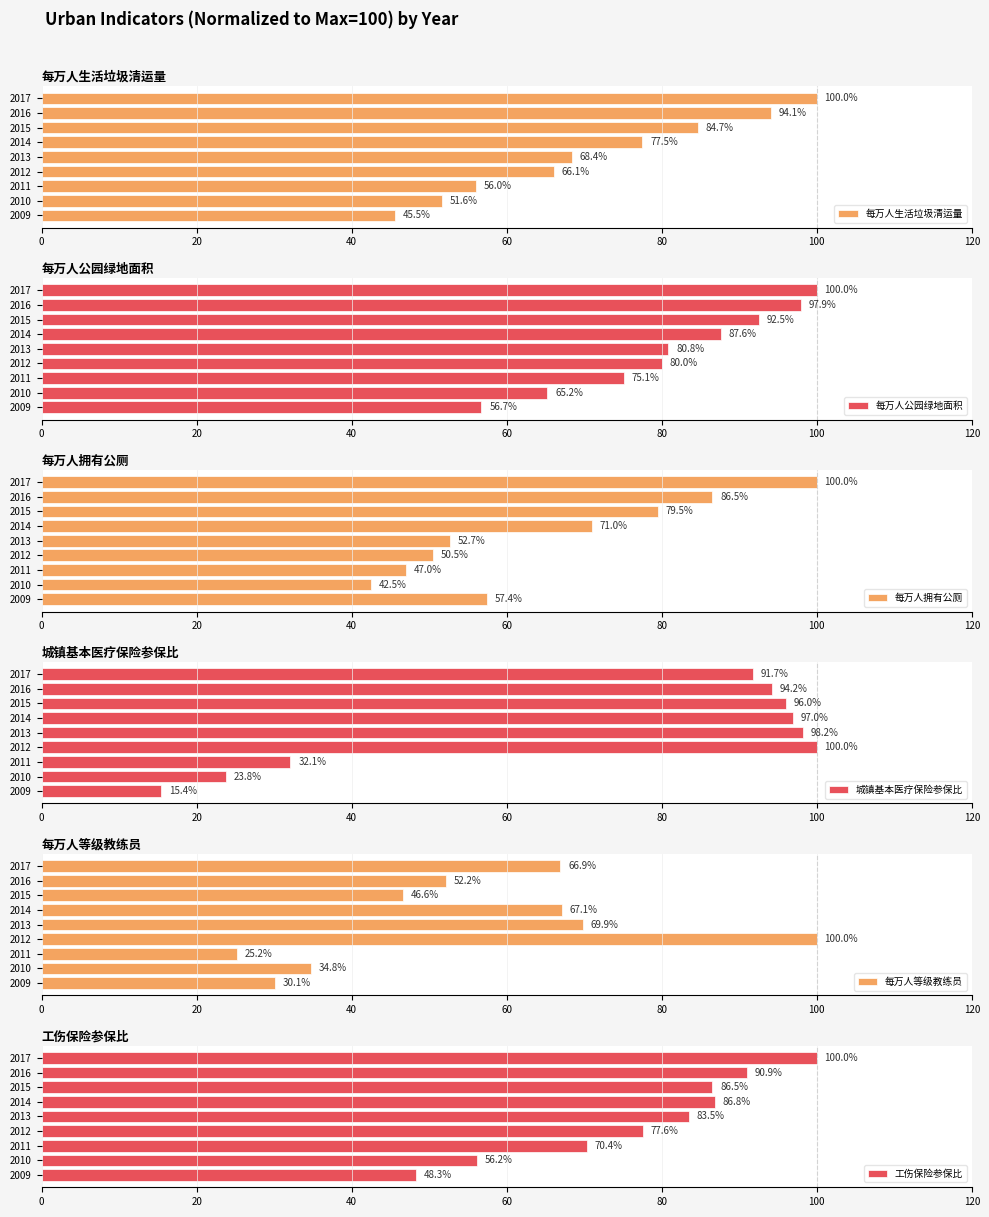

At which label is 每万人生活垃圾清运量 closest to 72?

2013